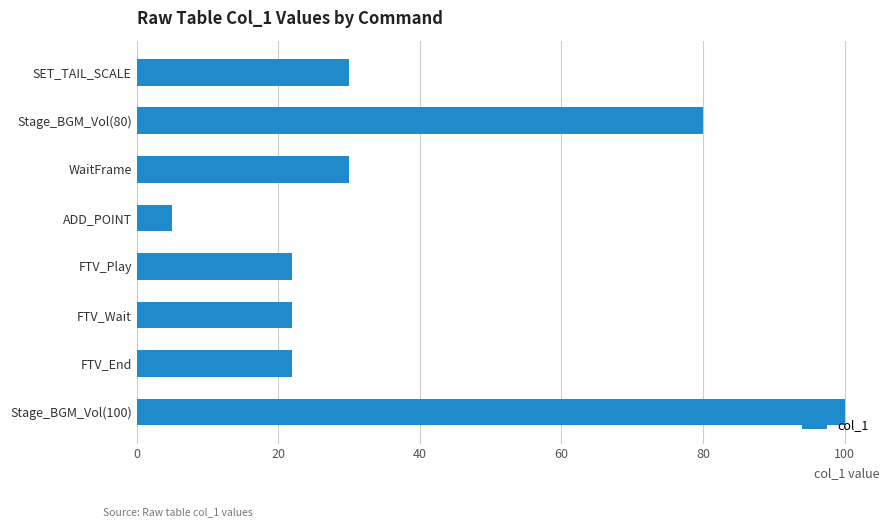

What is the sum of all values?

311